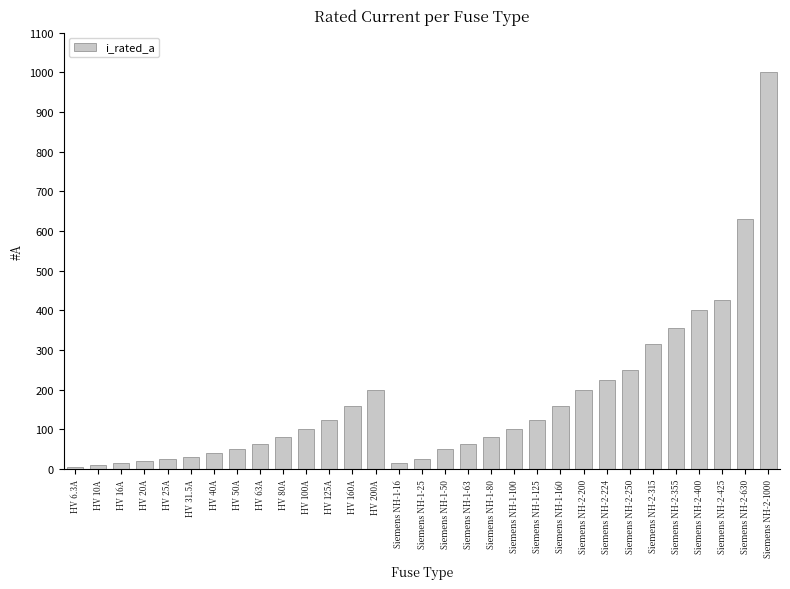

What value does the data have at HV 160A?

160.0